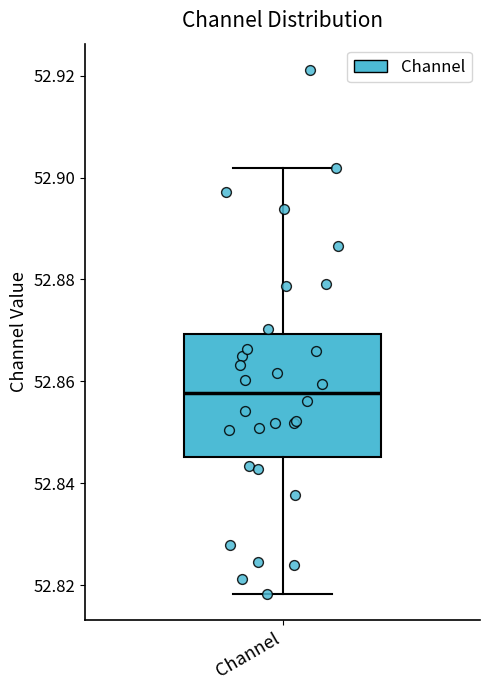

Read this box plot against the y-axis: the position of the median line, the range covered by the box, and the ends of both whiskers. The values are not printed on the chart, so give them approximately, as read against the axis.

median 52.858, box 52.846 to 52.870, whiskers 52.818 to 52.902